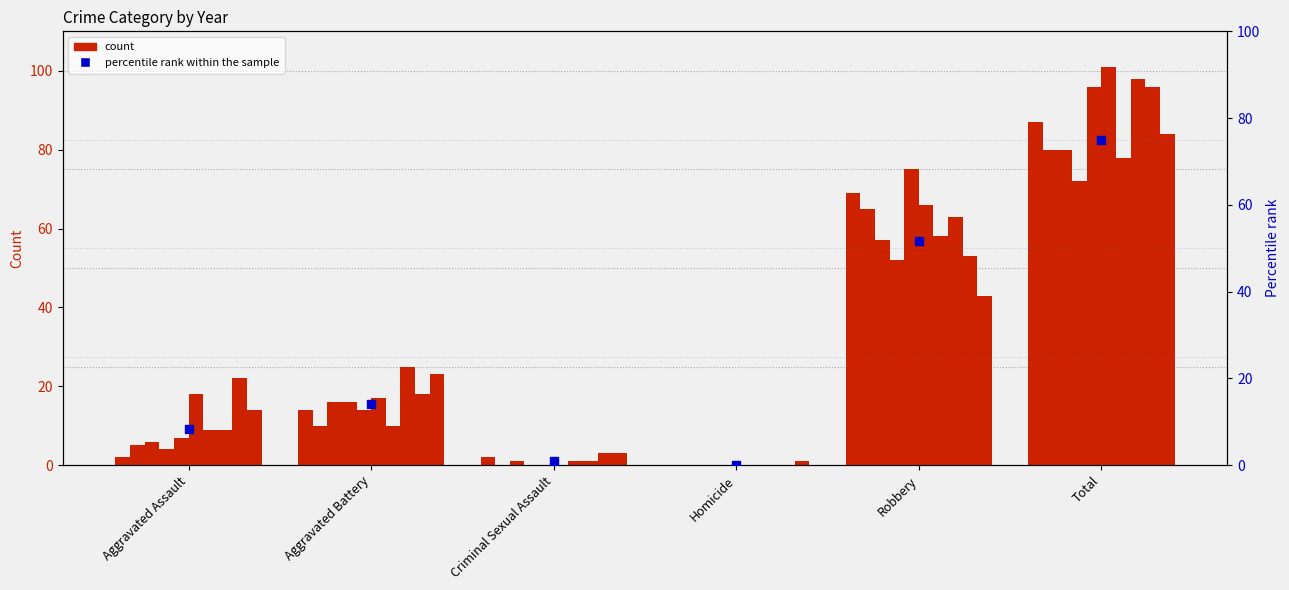

What is the ratio of the value at Robbery to the value at Aggravated Battery?

3.7